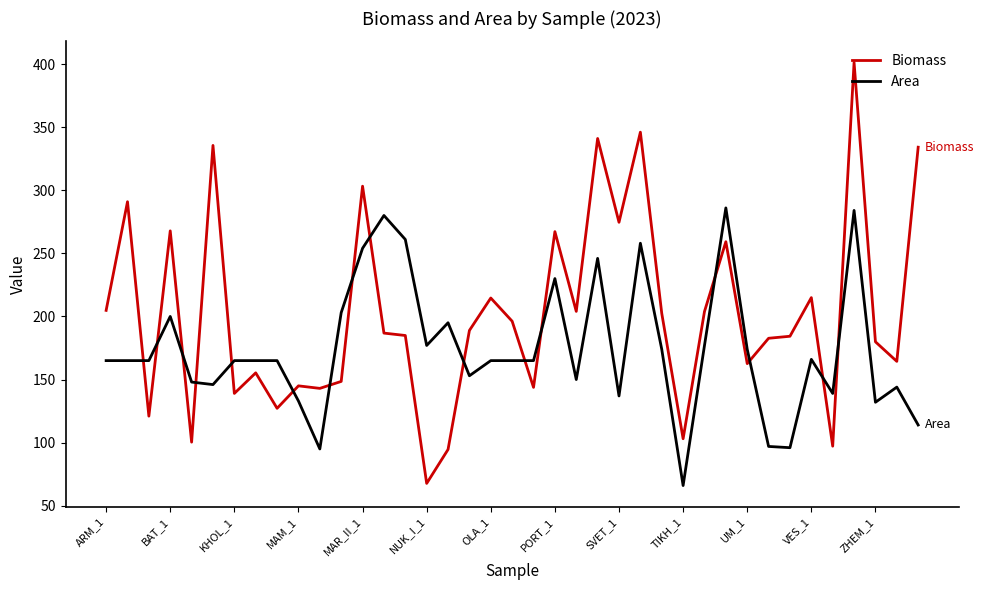

Which series has the widest spread of values?

Biomass